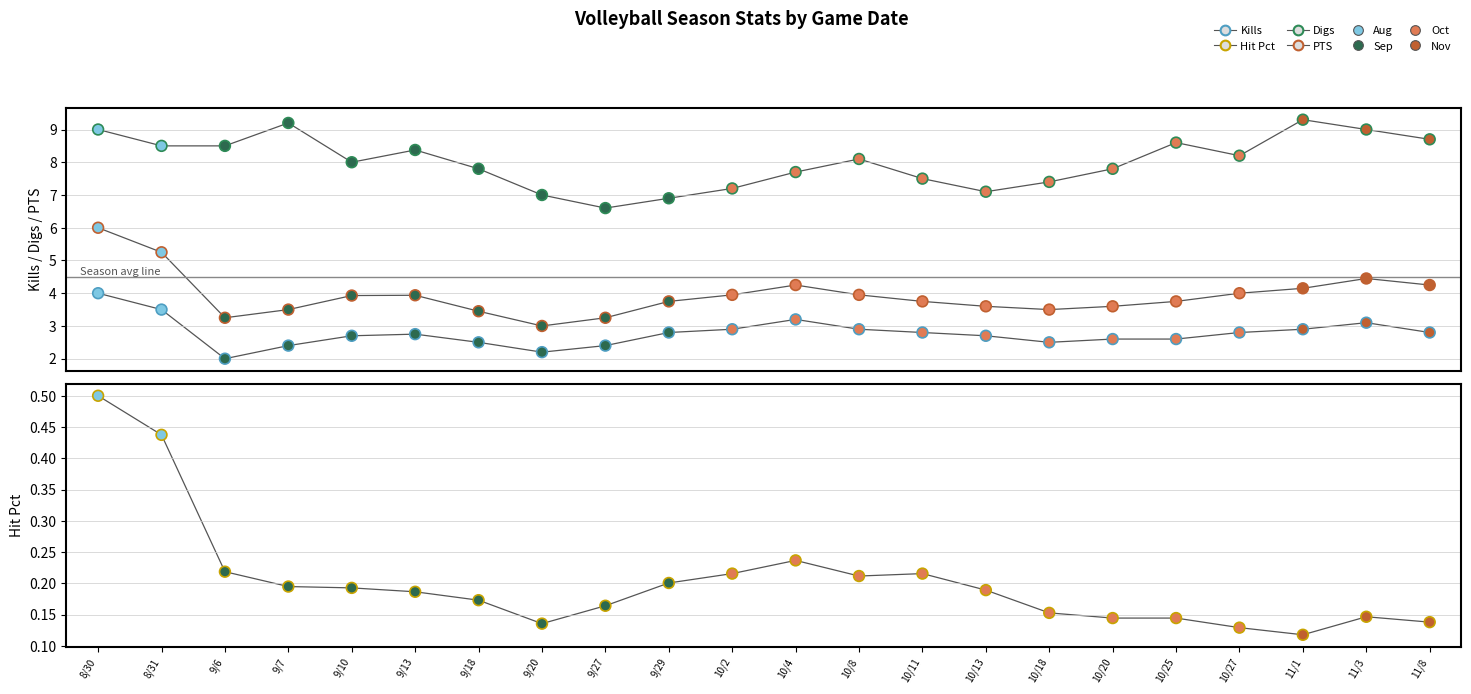

Which series has the largest total across all categories?

Digs